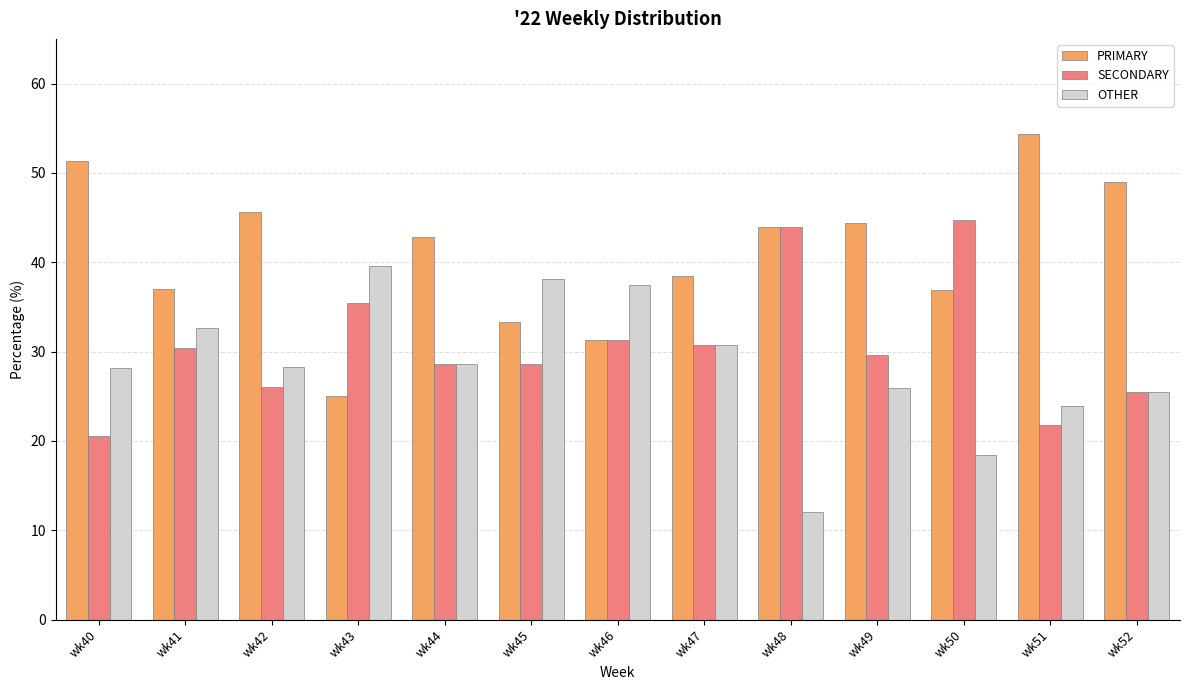

List the series in order of their overall mean, highest first.

PRIMARY, SECONDARY, OTHER